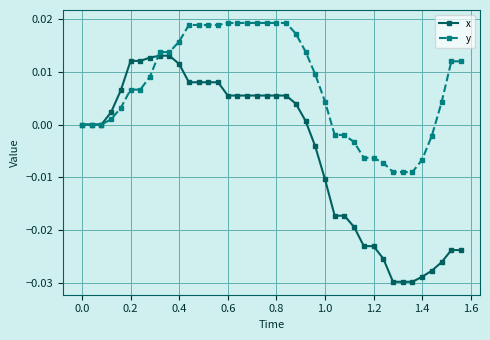

List the series in order of their overall mean, highest first.

y, x